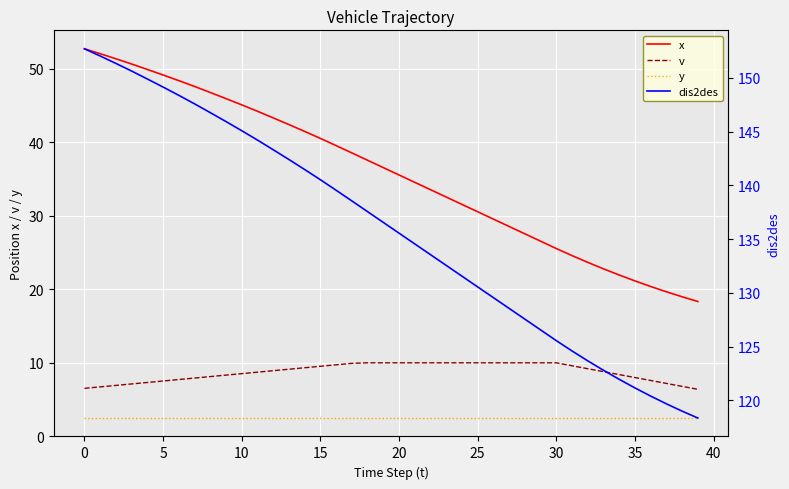

True or false: x has a value of 25.2 at 10.

False